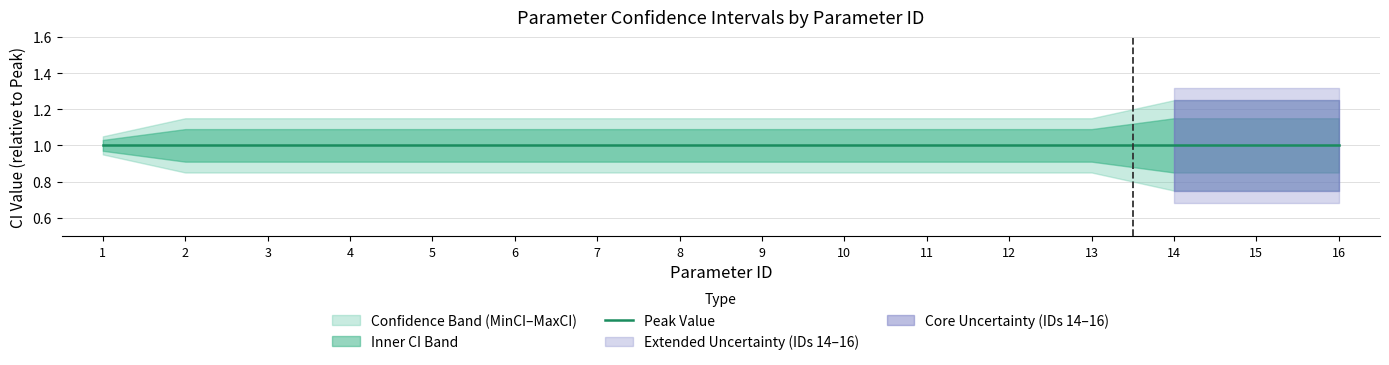

Which series changed the most between 1 and 8?

MinCI